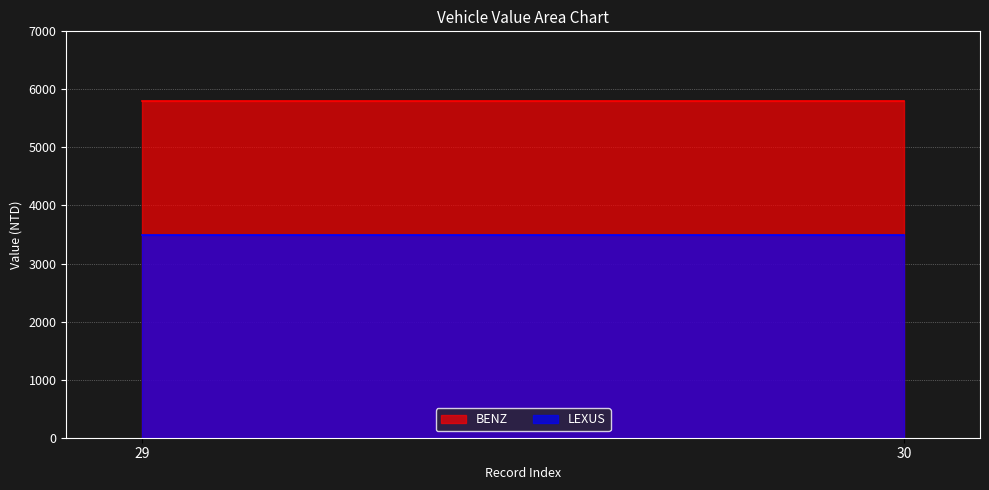

The value of LEXUS at 29 is 5749. True or false?

False